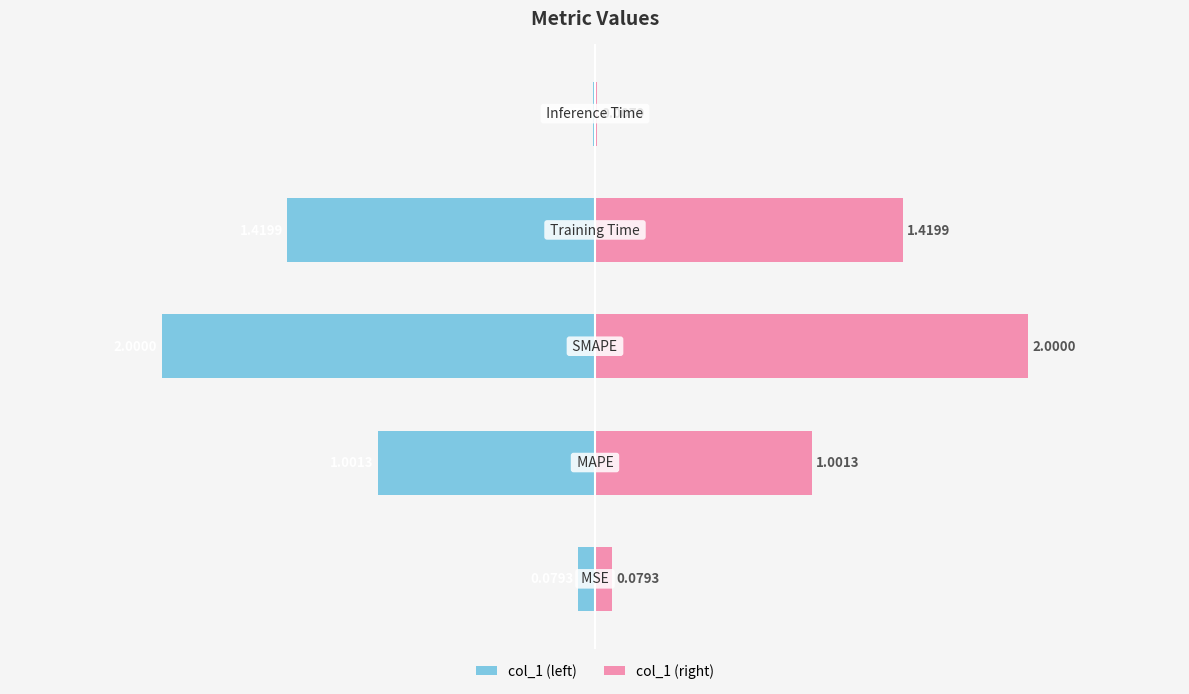

True or false: col_1 (right) has a value of 0.0 at −3.

False